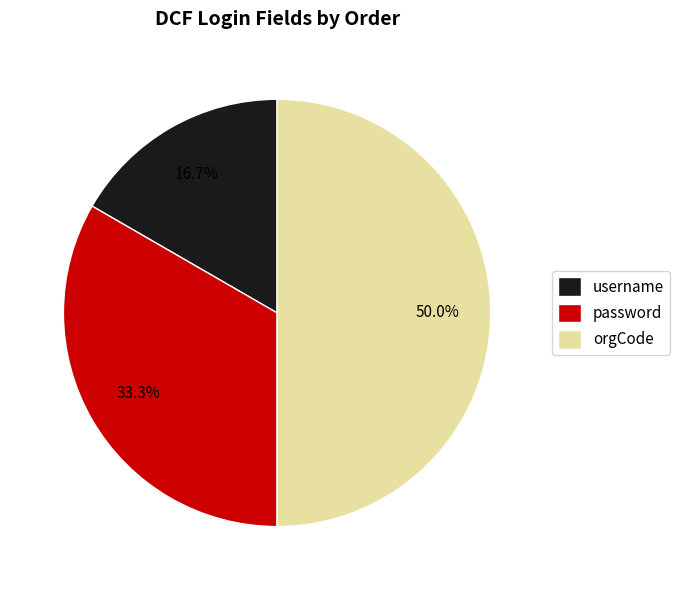

Which slice is the smallest?

username